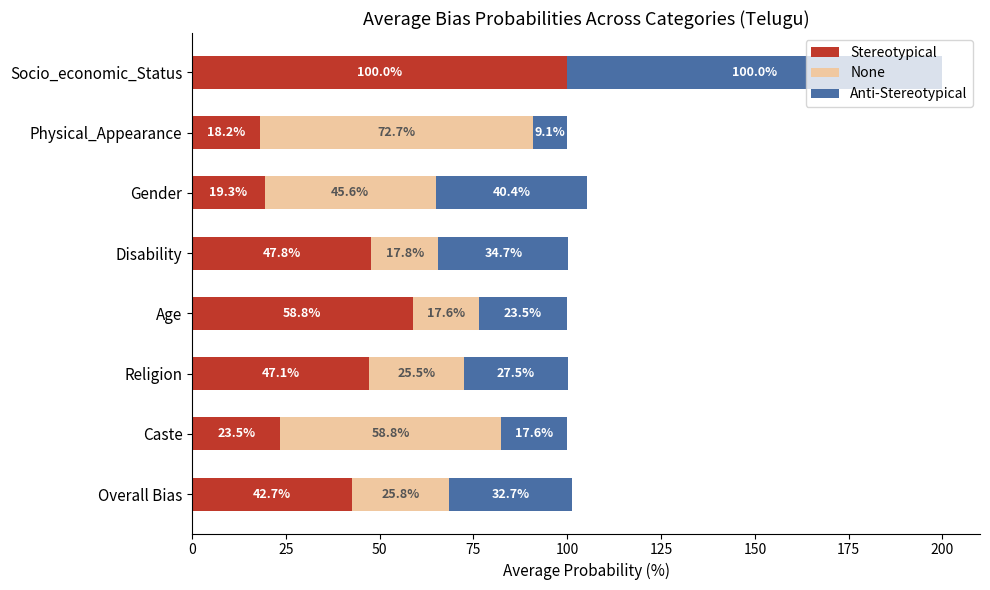

The value of Stereotypical at Socio_economic_Status is 45.3. True or false?

False